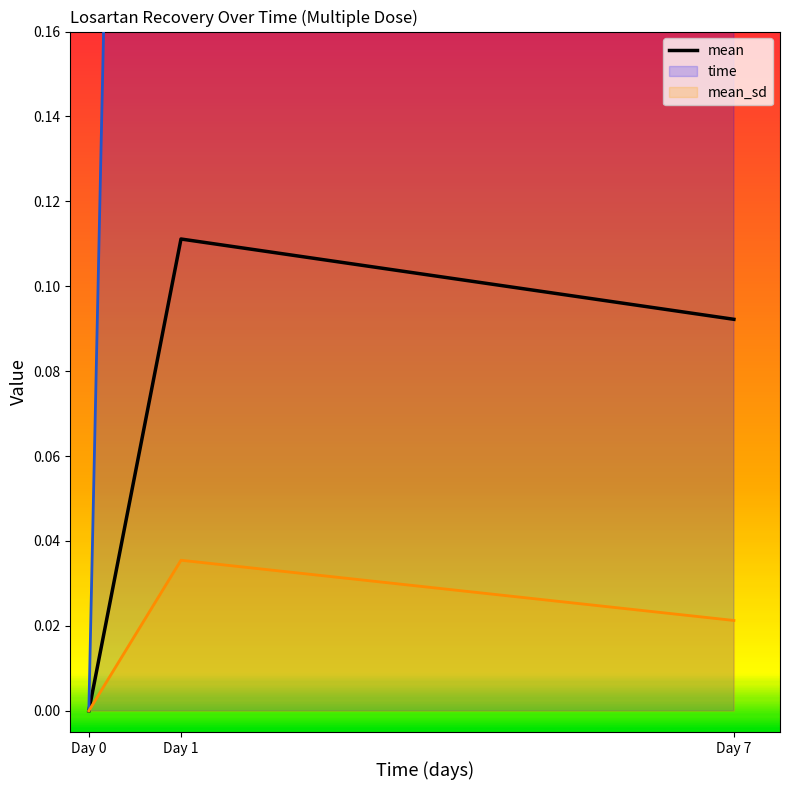

What is the difference between the maximum and minimum values?

0.1